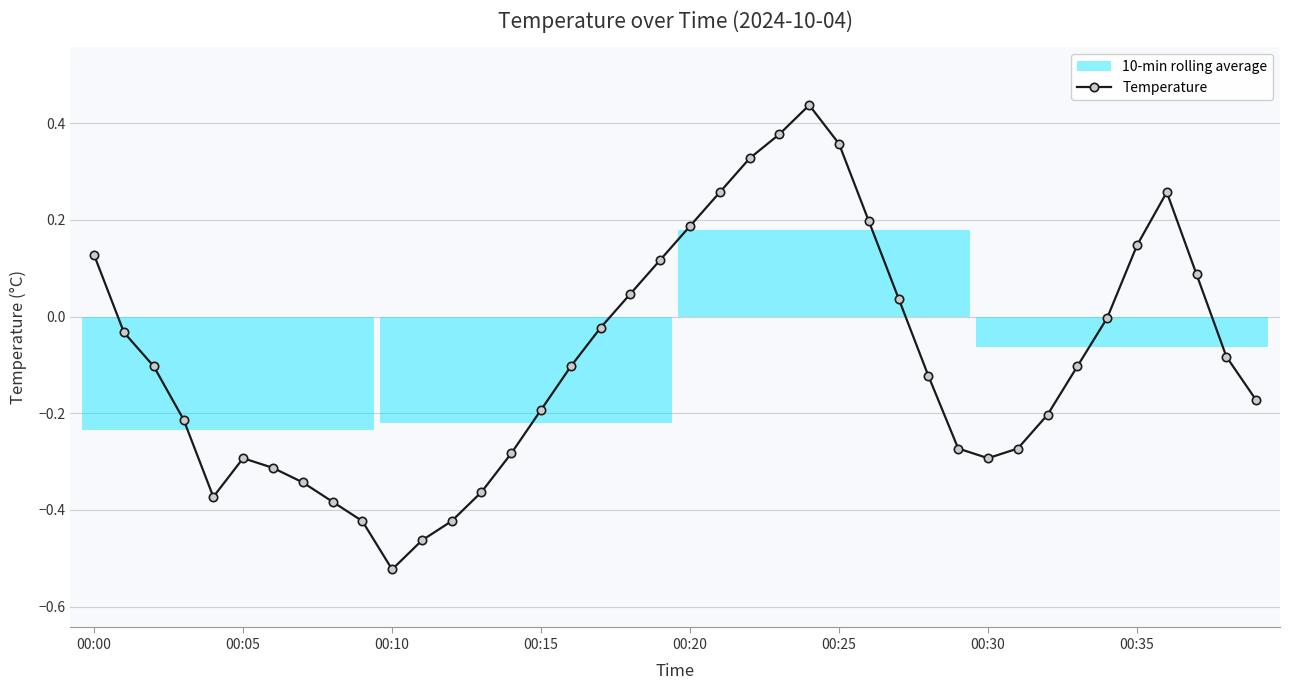

True or false: Temperature has more than 1 interior local peaks.

True